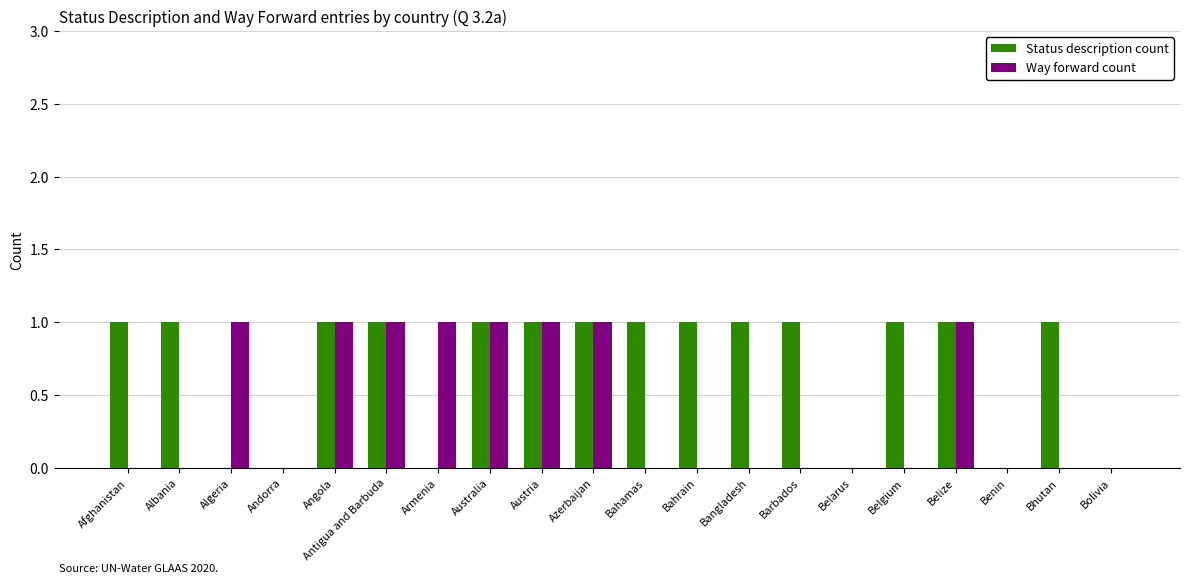

The value of Way forward count at Austria is 2. True or false?

False